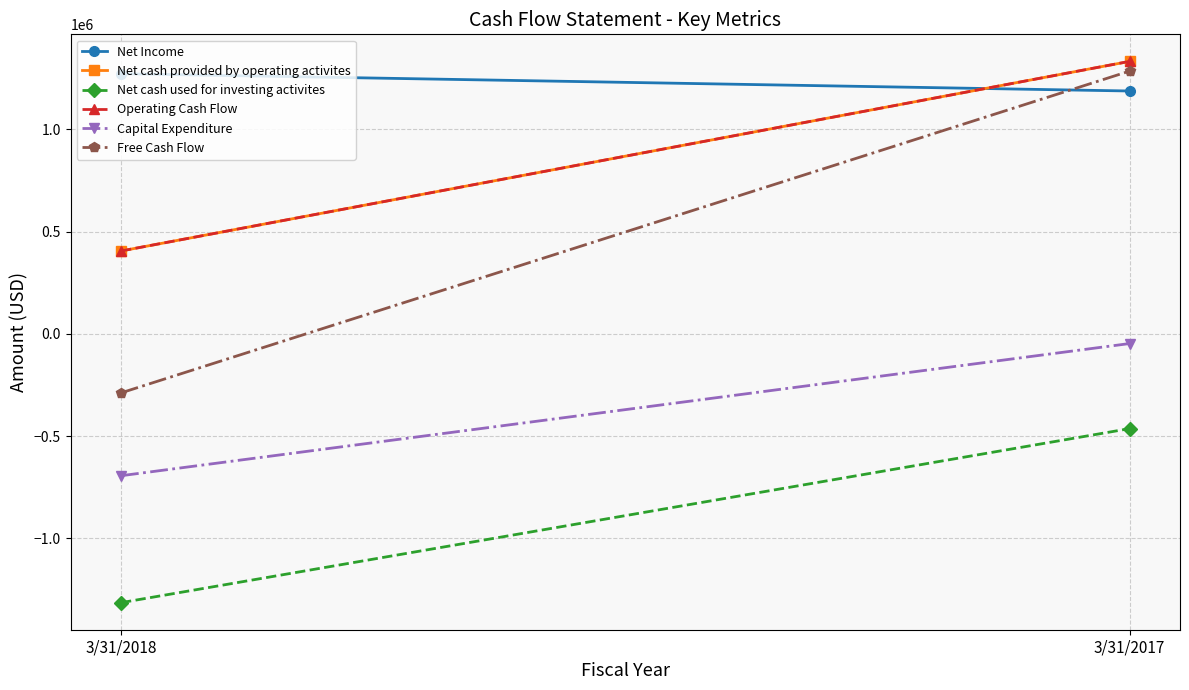

At which label does Operating Cash Flow reach its peak?

3/31/2017